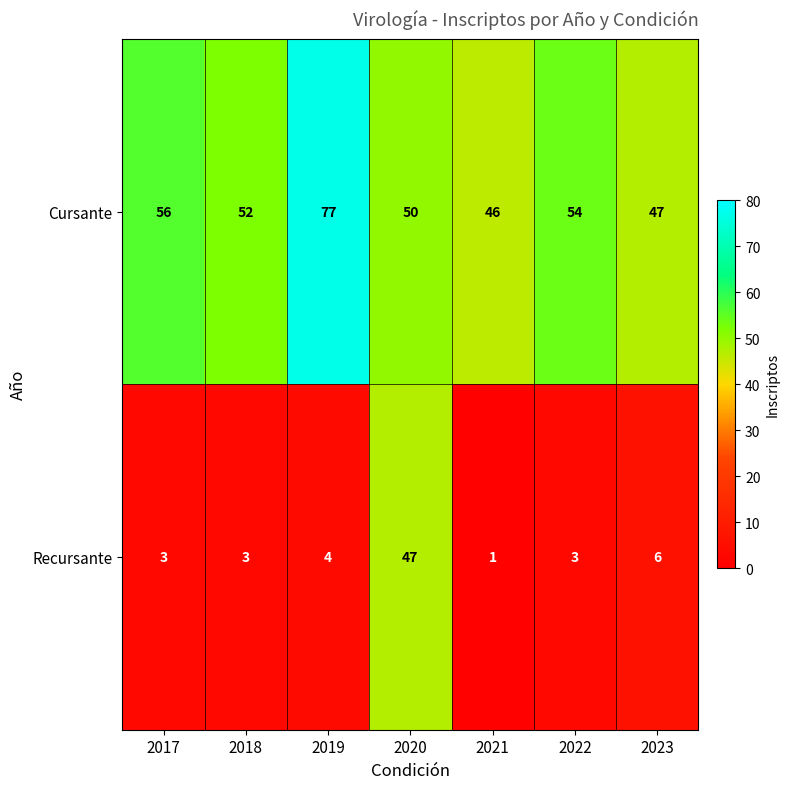

How many series are shown in this chart?

2